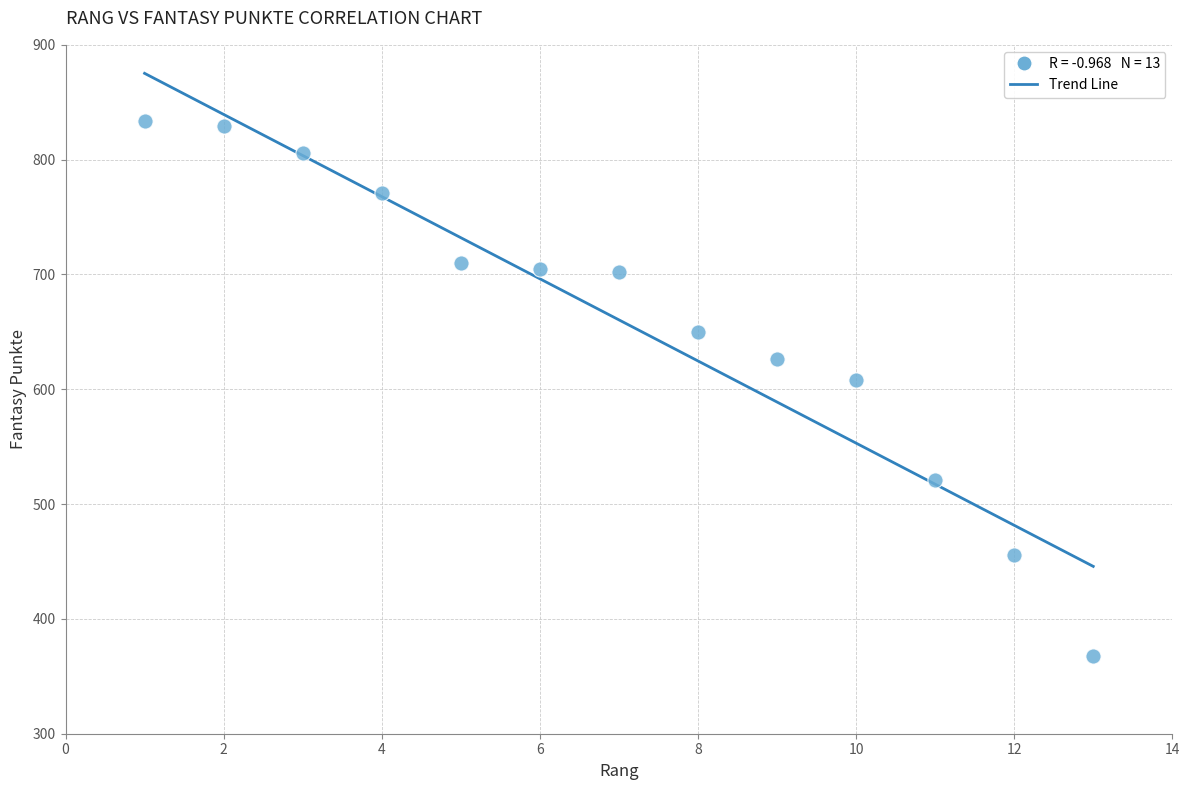

What Y value in the scatter plot is closest to 601?

608